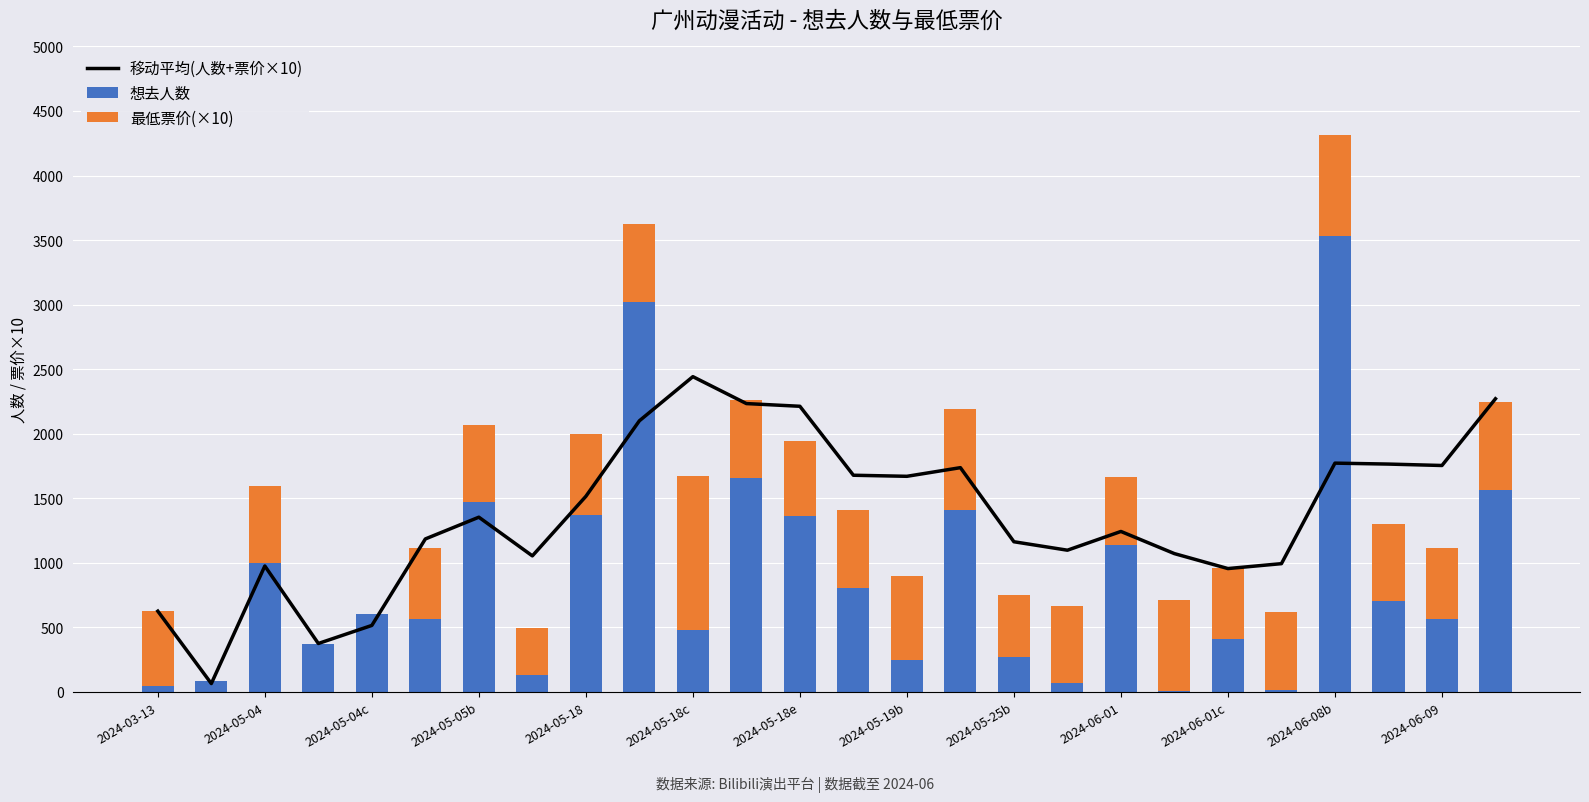

List the series in order of their overall mean, highest first.

移动平均(人数+票价×10), 想去人数, 最低票价(×10)